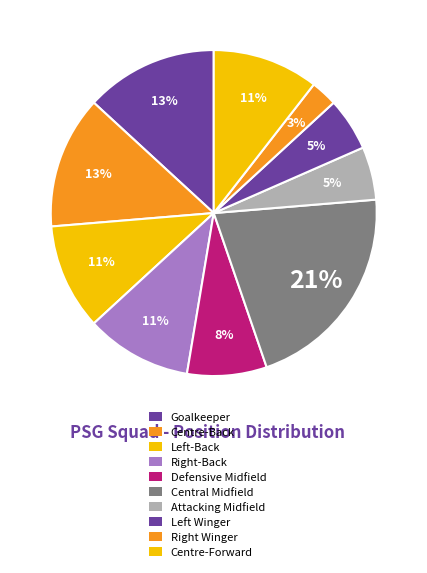

Is there any slice that represents more than half of the pie?

No